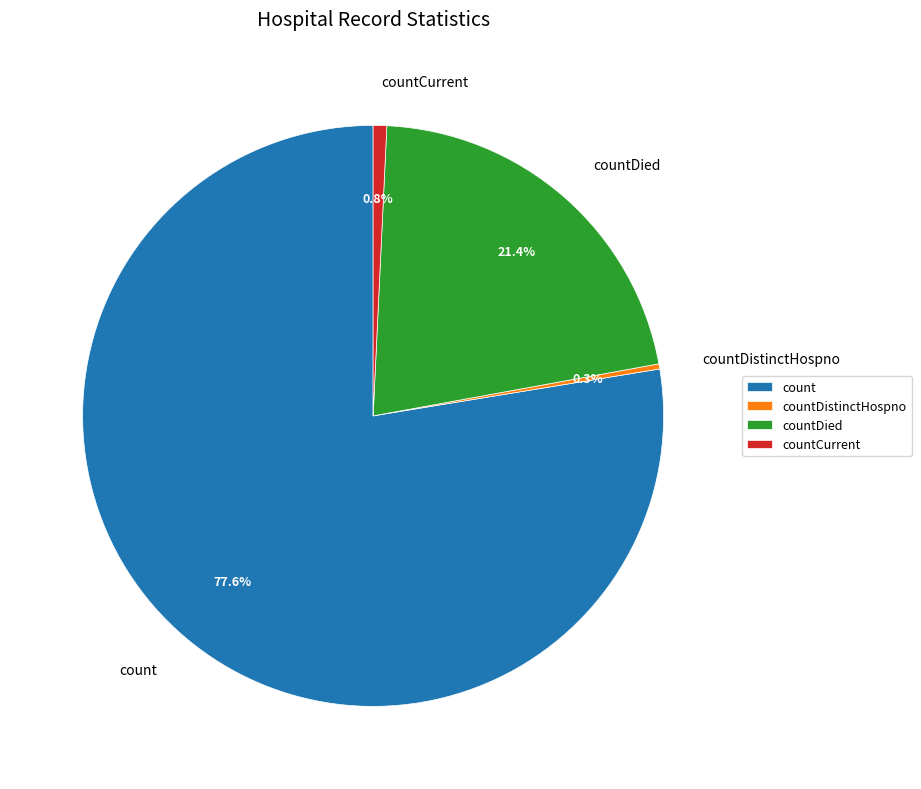

Do countDistinctHospno and countDied together represent more than half of the pie?

No